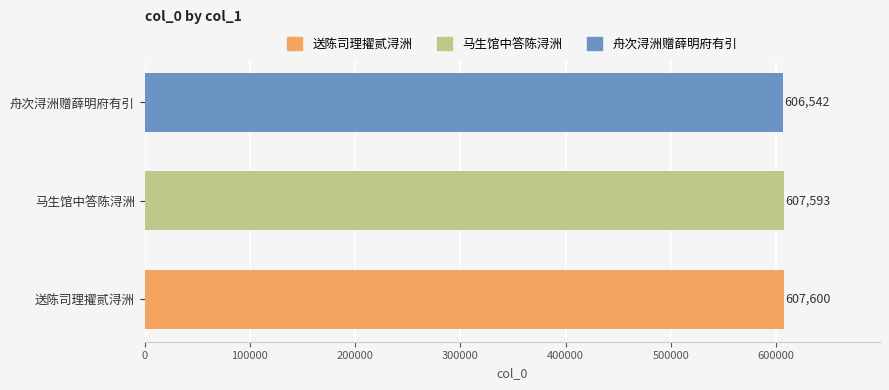

Rank the categories by value from highest to lowest.

送陈司理擢贰浔洲, 马生馆中答陈浔洲, 舟次浔洲赠薛明府有引